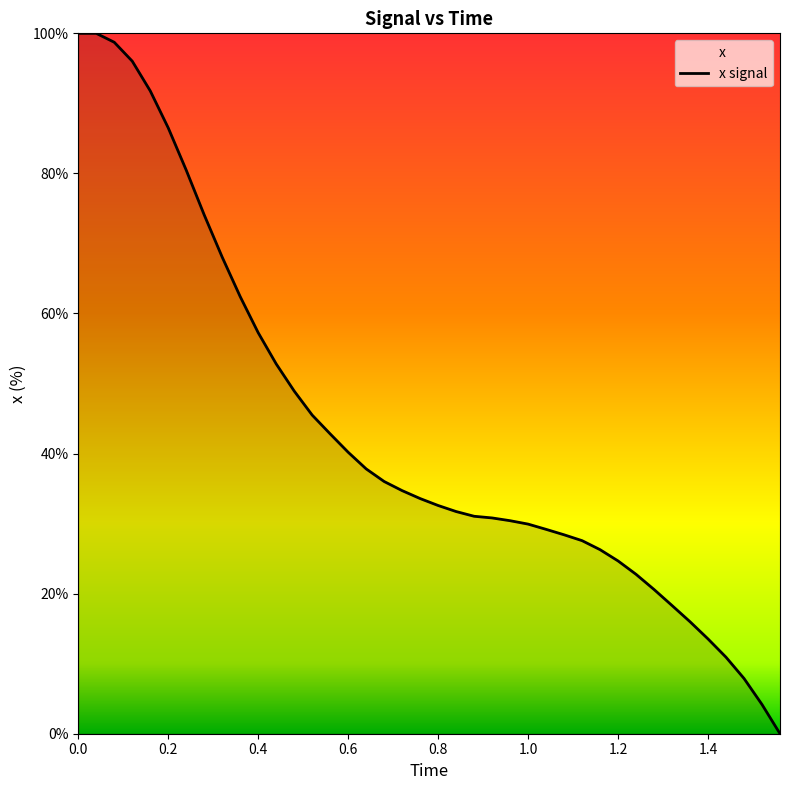

True or false: there are more than 1 points higher than both neighbors.

False